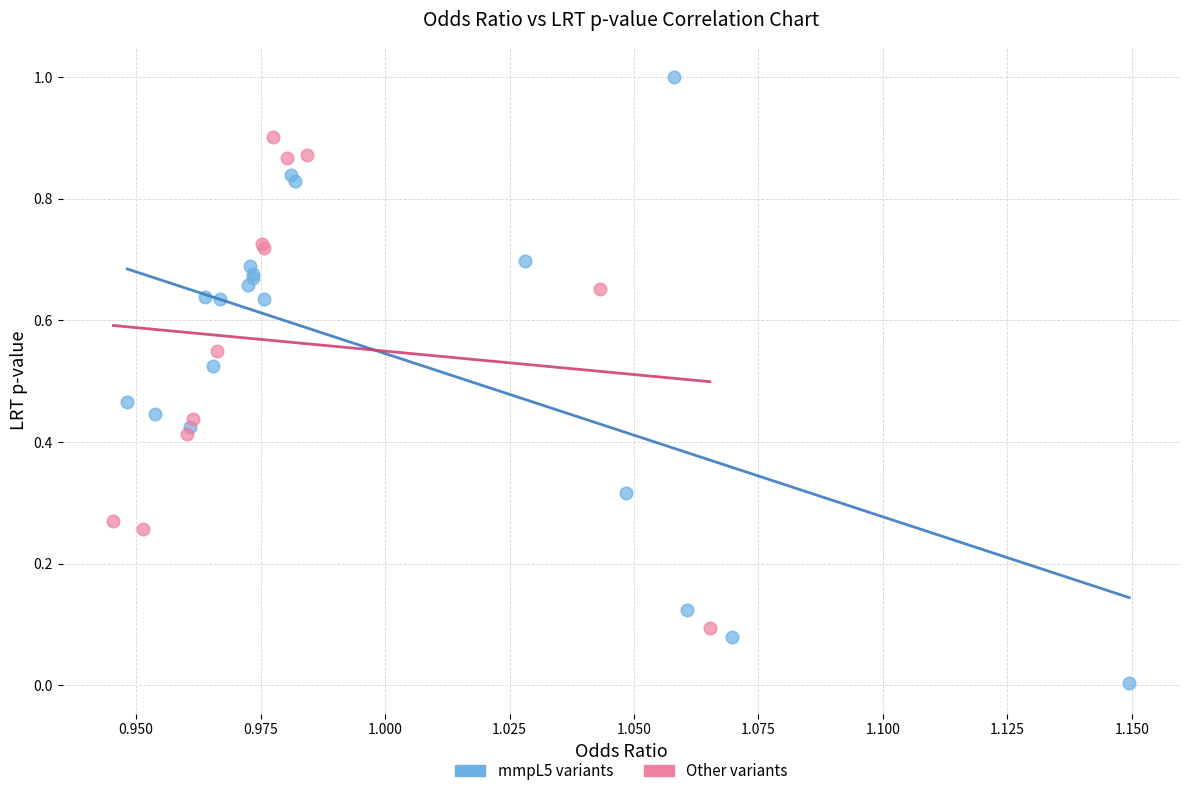

Which series reaches the maximum Y coordinate?

mmpL5 variants